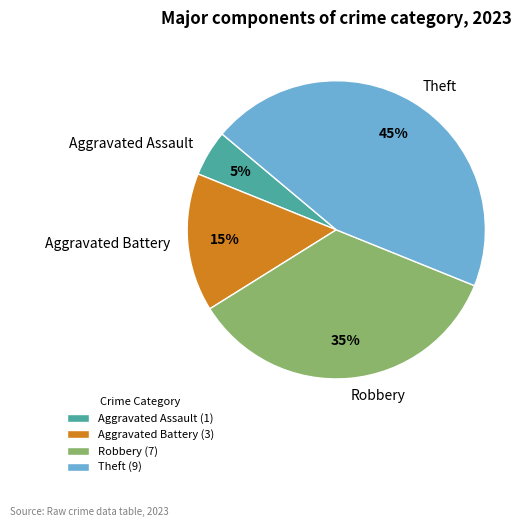

How many segments does this pie chart have?

4